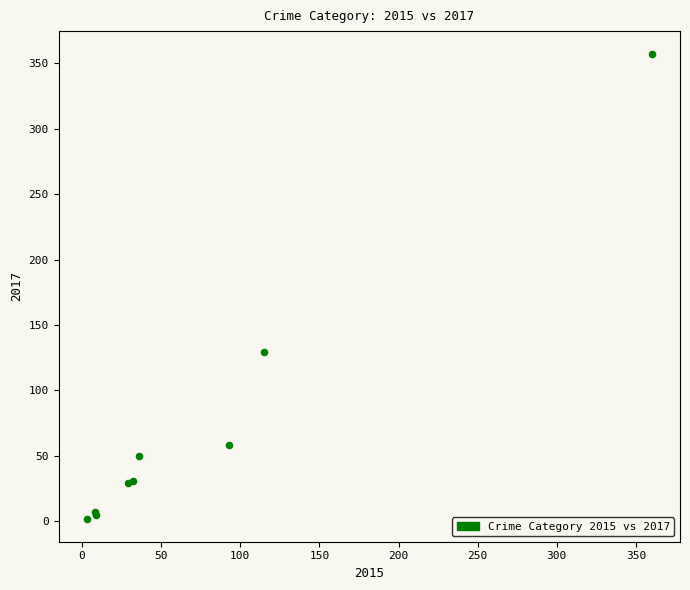

What Y value in the scatter plot is closest to 179?

129